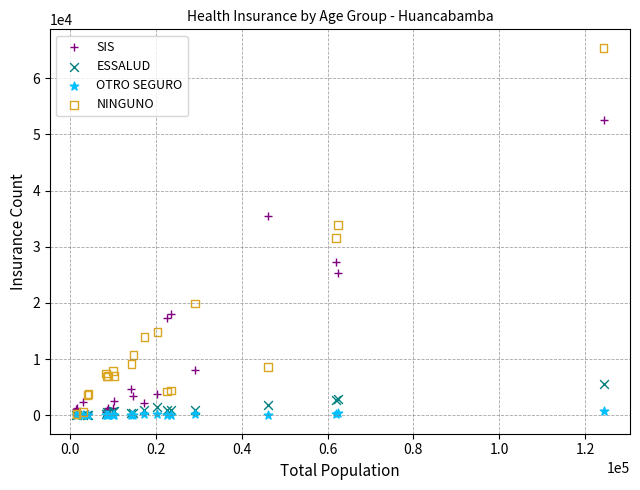

What are all the series names shown in the legend?

SIS, ESSALUD, OTRO SEGURO, NINGUNO